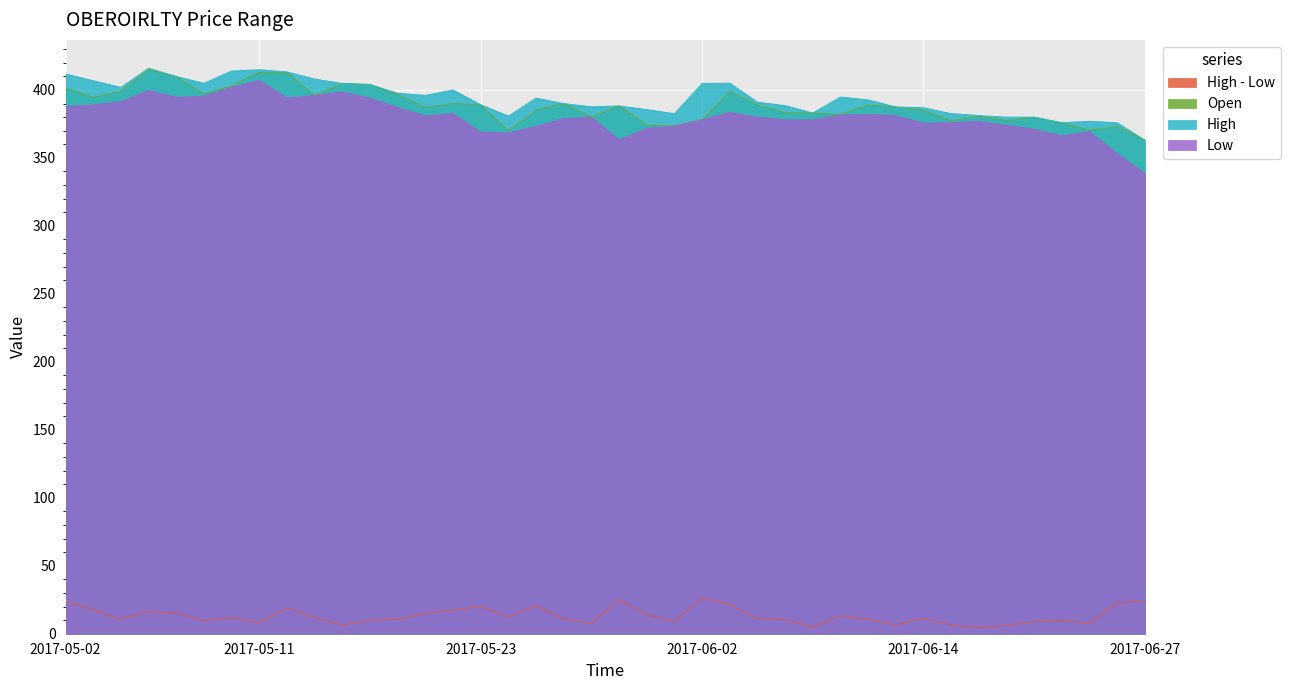

Which series has the largest range (max minus min)?

Low